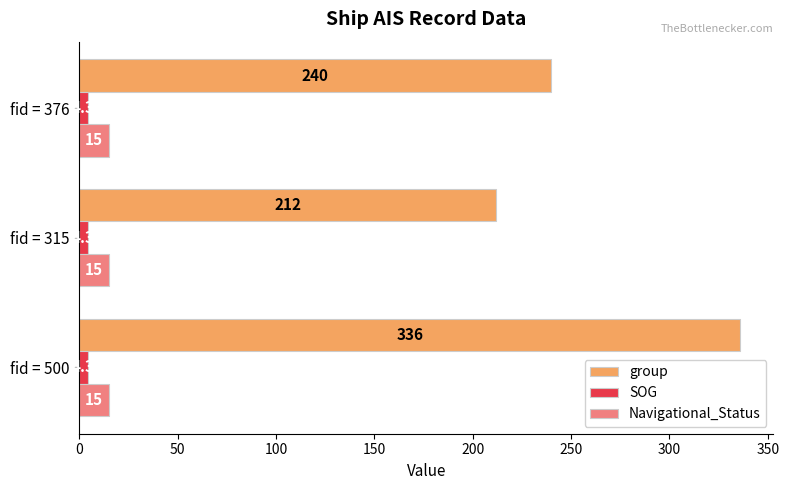

At how many categories does at least one series exceed 249?

1